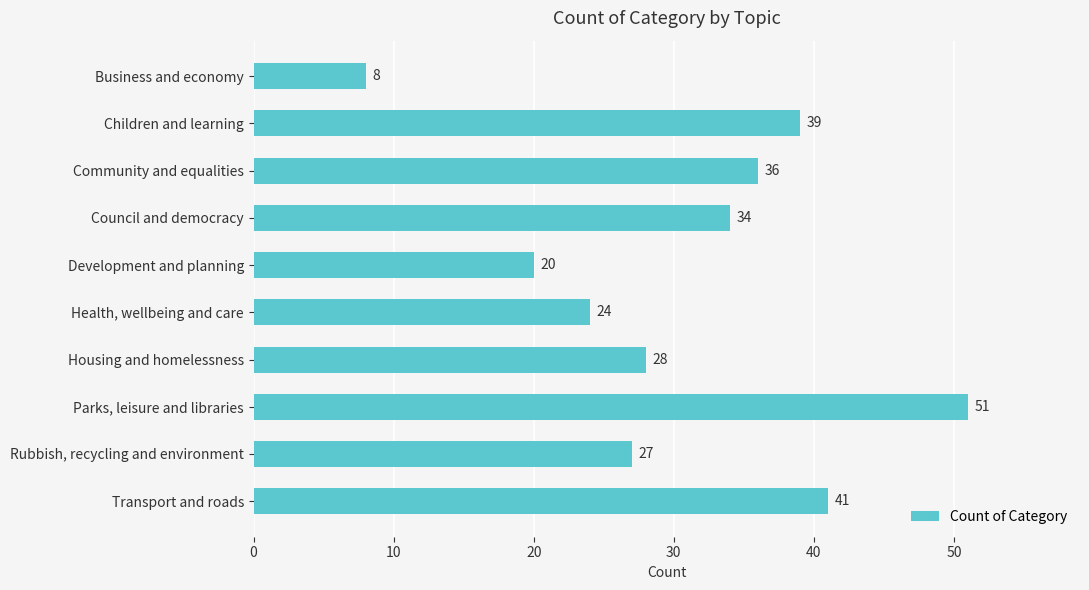

What is the minimum value shown in the chart?

8